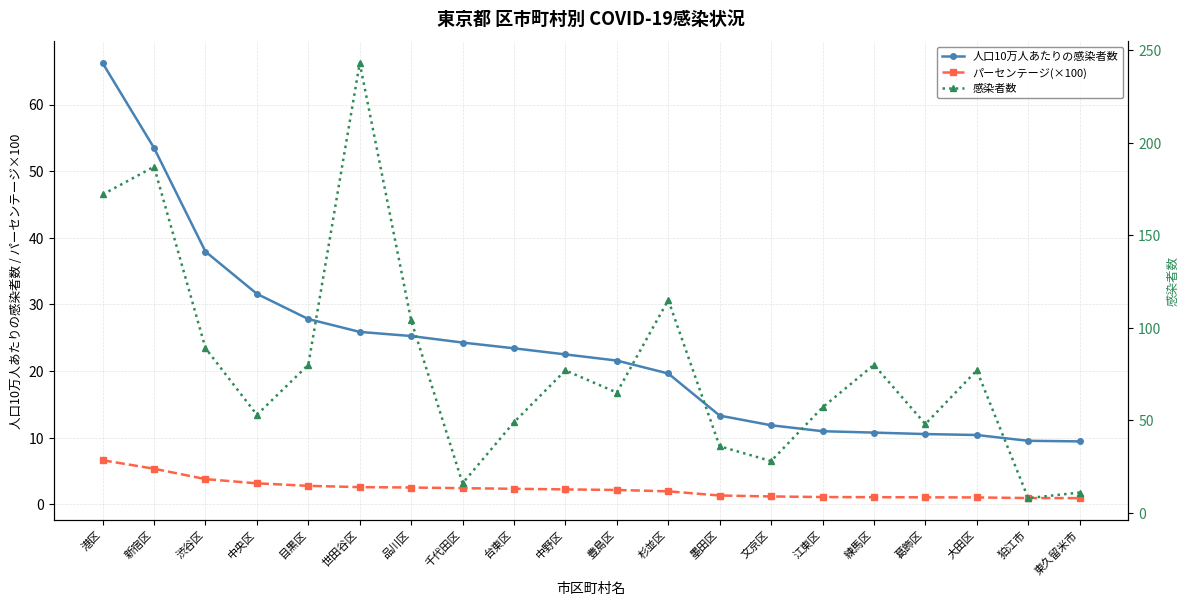

Reading left to right, list all the values displayed in this chart.

人口10万人あたりの感染者数: 港区=66.2	新宿区=53.5	渋谷区=37.9	中央区=31.6	目黒区=27.8	世田谷区=25.9	品川区=25.3	千代田区=24.3	台東区=23.4	中野区=22.5	豊島区=21.6	杉並区=19.6	墨田区=13.3	文京区=11.9	江東区=11.0	練馬区=10.8	葛飾区=10.6	大田区=10.4	狛江市=9.5	東久留米市=9.4
パーセンテージ(×100): 港区=6.6	新宿区=5.3	渋谷区=3.8	中央区=3.2	目黒区=2.8	世田谷区=2.6	品川区=2.5	千代田区=2.4	台東区=2.3	中野区=2.2	豊島区=2.2	杉並区=2.0	墨田区=1.3	文京区=1.2	江東区=1.1	練馬区=1.1	葛飾区=1.1	大田区=1.0	狛江市=0.9	東久留米市=0.9
感染者数: 港区=172.0	新宿区=187.0	渋谷区=89.0	中央区=53.0	目黒区=80.0	世田谷区=243.0	品川区=104.0	千代田区=16.0	台東区=49.0	中野区=77.0	豊島区=65.0	杉並区=115.0	墨田区=36.0	文京区=28.0	江東区=57.0	練馬区=80.0	葛飾区=48.0	大田区=77.0	狛江市=8.0	東久留米市=11.0